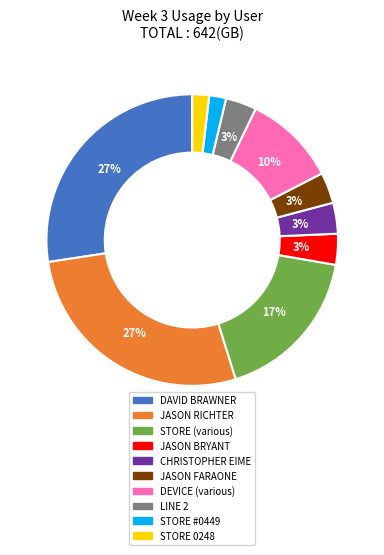

Is there any slice that represents more than half of the pie?

No